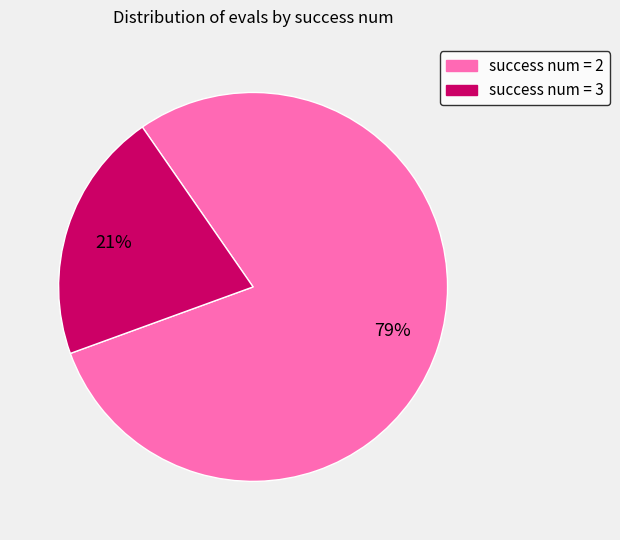

Is the sum of success num = 3 and success num = 2 greater than half?

Yes